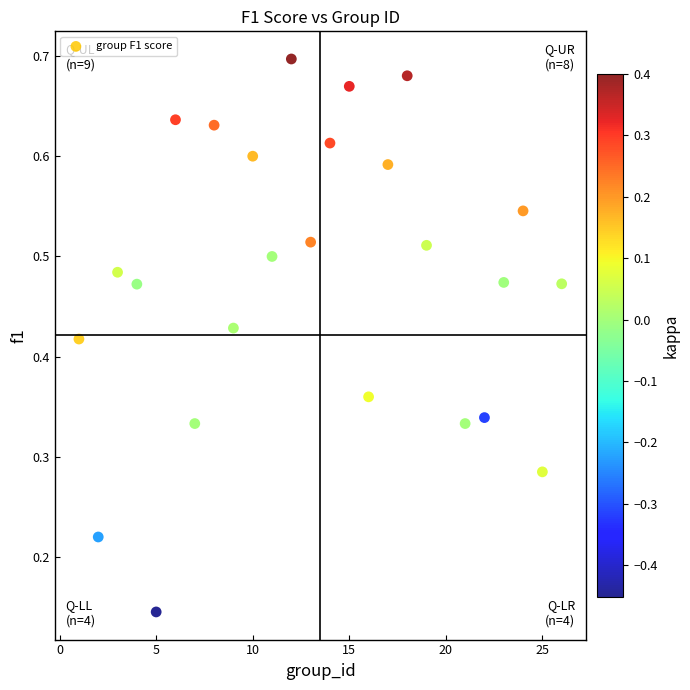

What is the range of X values (max minus min)?

25.0